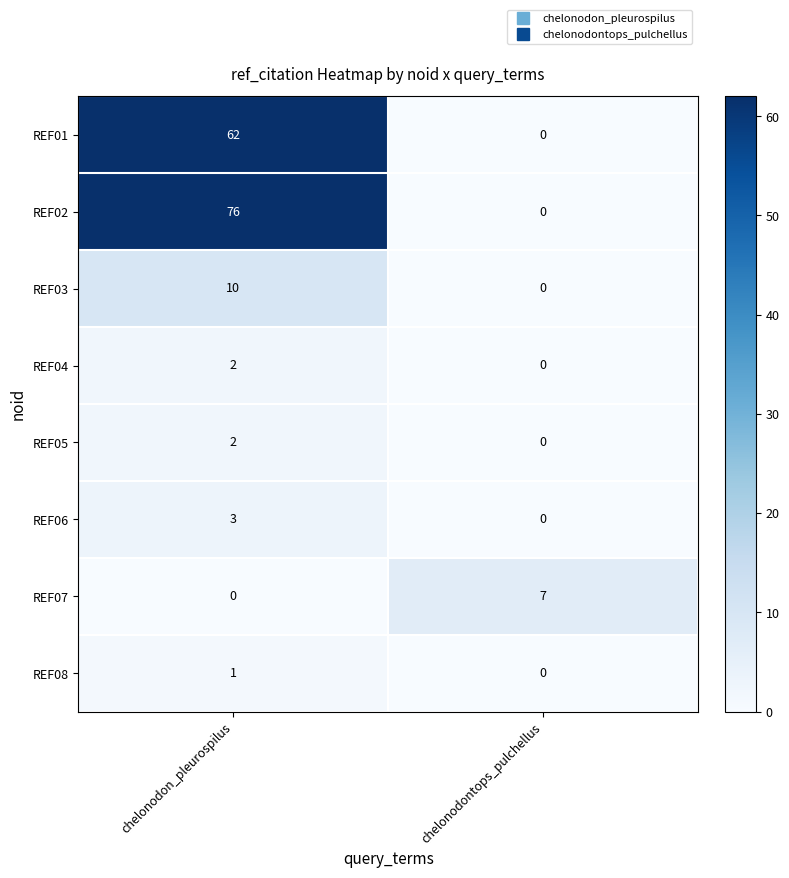

At which label does REF06 reach its peak?

chelonodon_pleurospilus